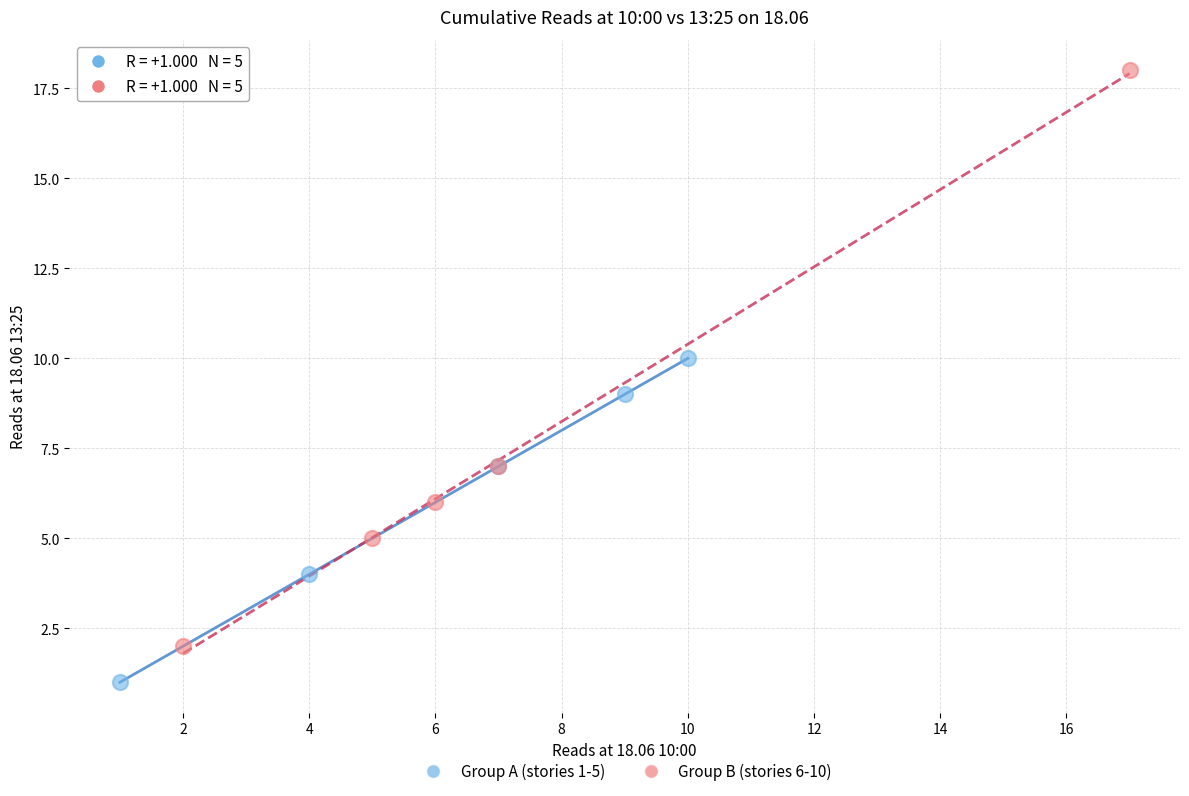

Which series reaches the minimum Y coordinate?

Group A (stories 1-5)